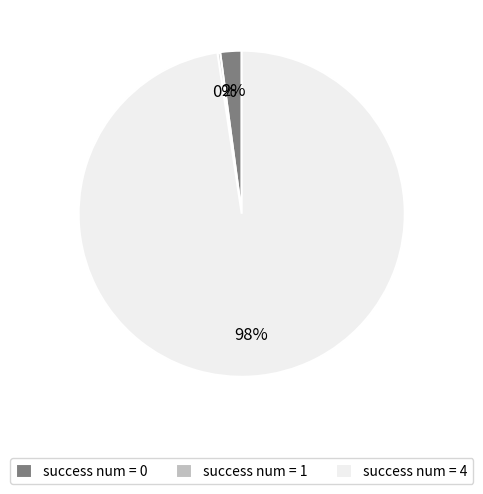

To the nearest percent, what is the average slice percentage?

33%